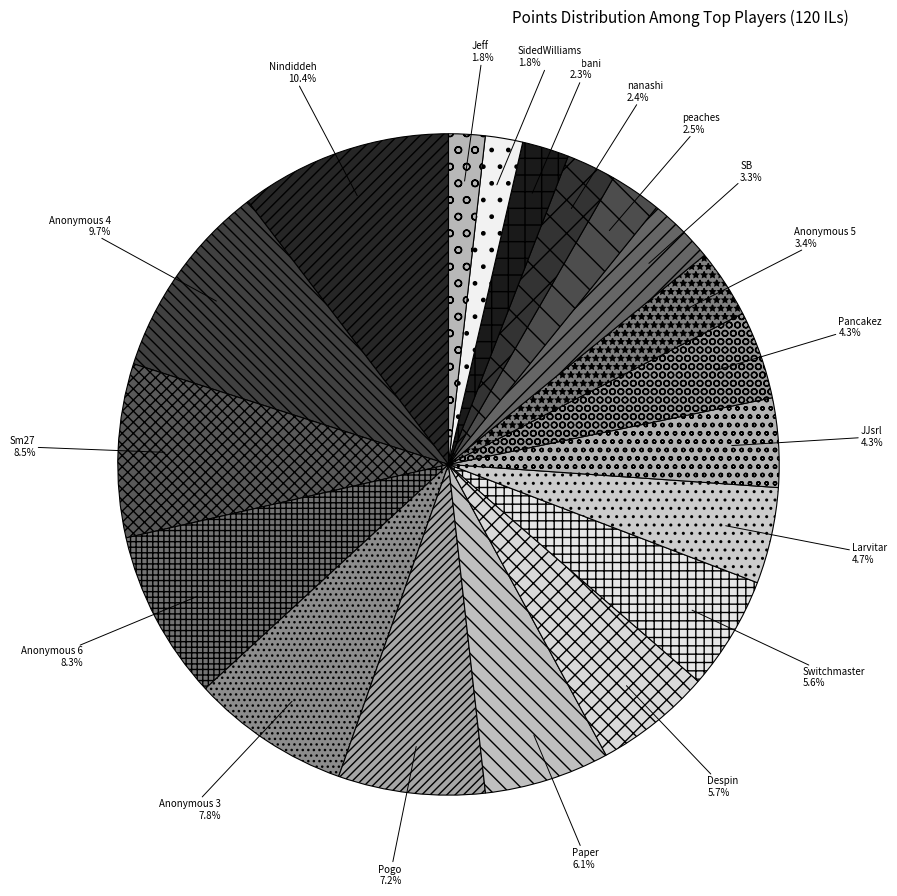

What is the ratio of the value at Larvitar to the value at Anonymous 5?

1.4